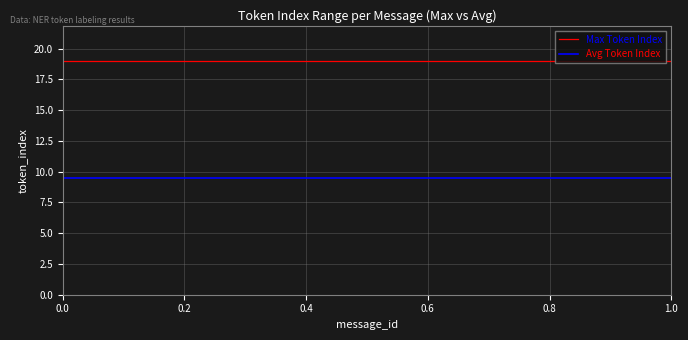

Which series changed the most between 0.0 and 1.0?

Max Token Index